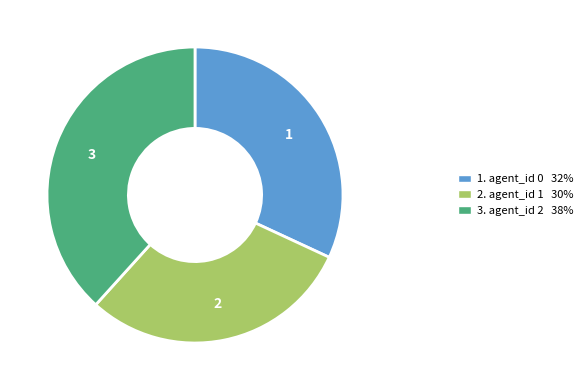

Is it true that 2. agent_id 1 30% is 23% of the pie?

False